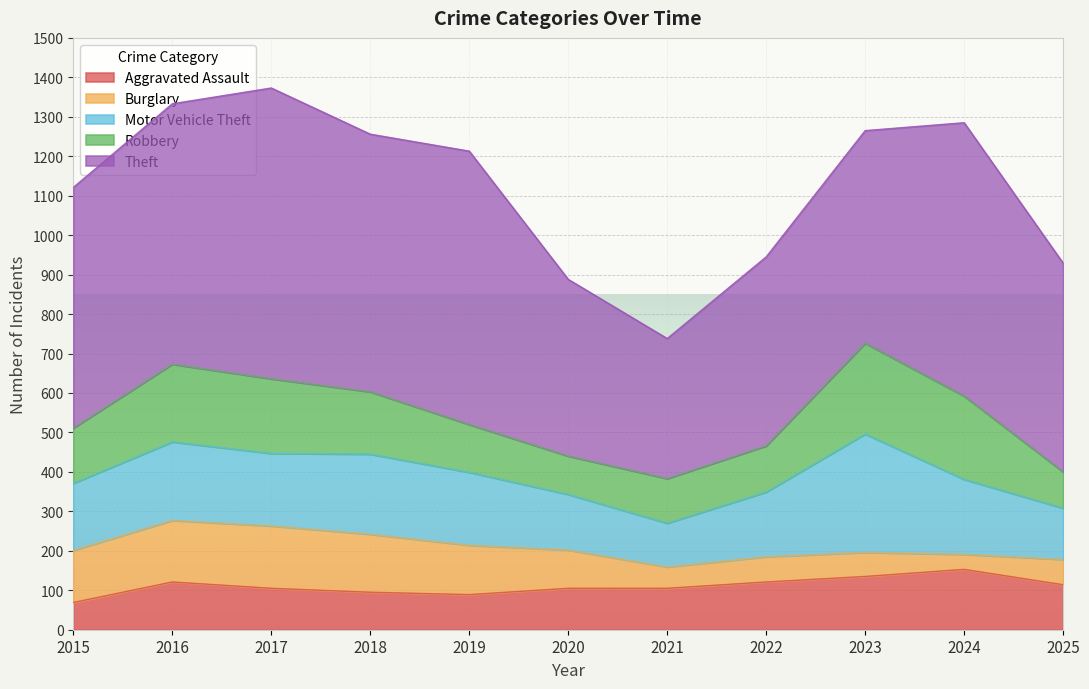

At which label is Theft closest to 546?

2023